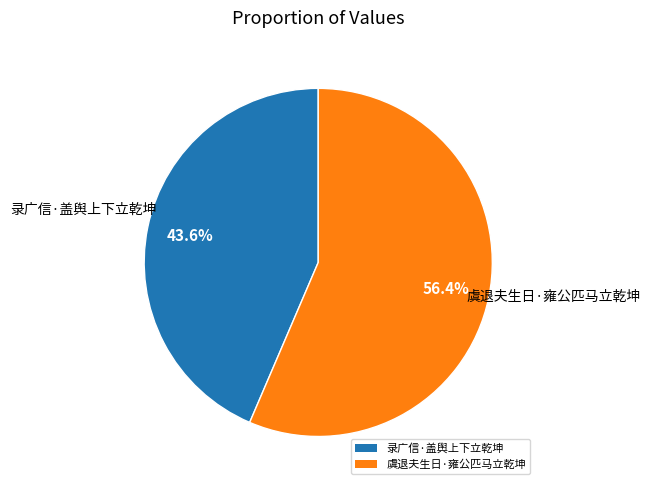

Between 虞退夫生日·雍公匹马立乾坤 and 录广信·盖舆上下立乾坤, which is larger?

虞退夫生日·雍公匹马立乾坤